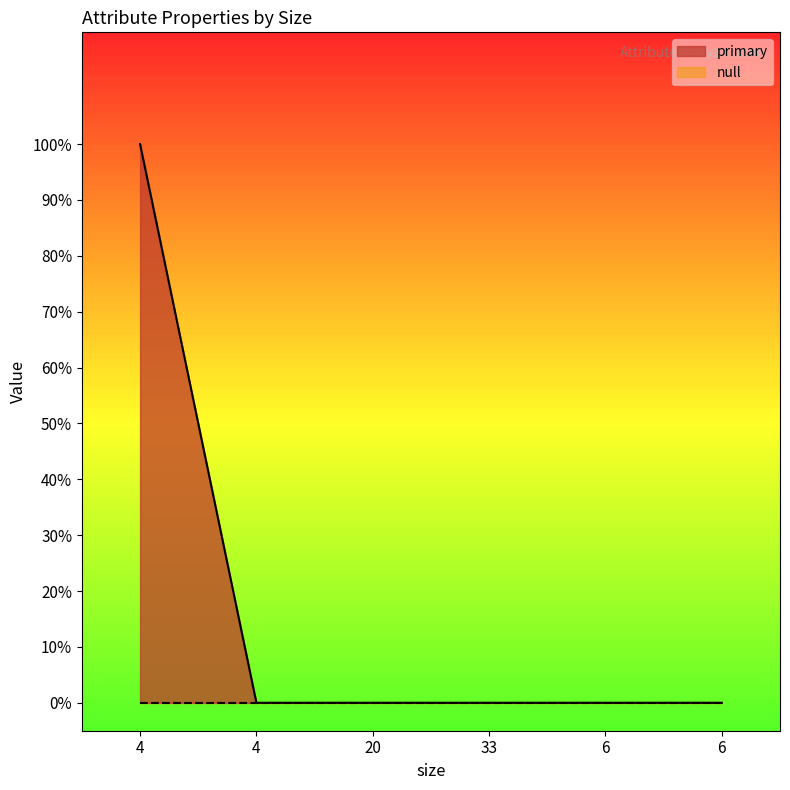

What is the sum of all values?

1